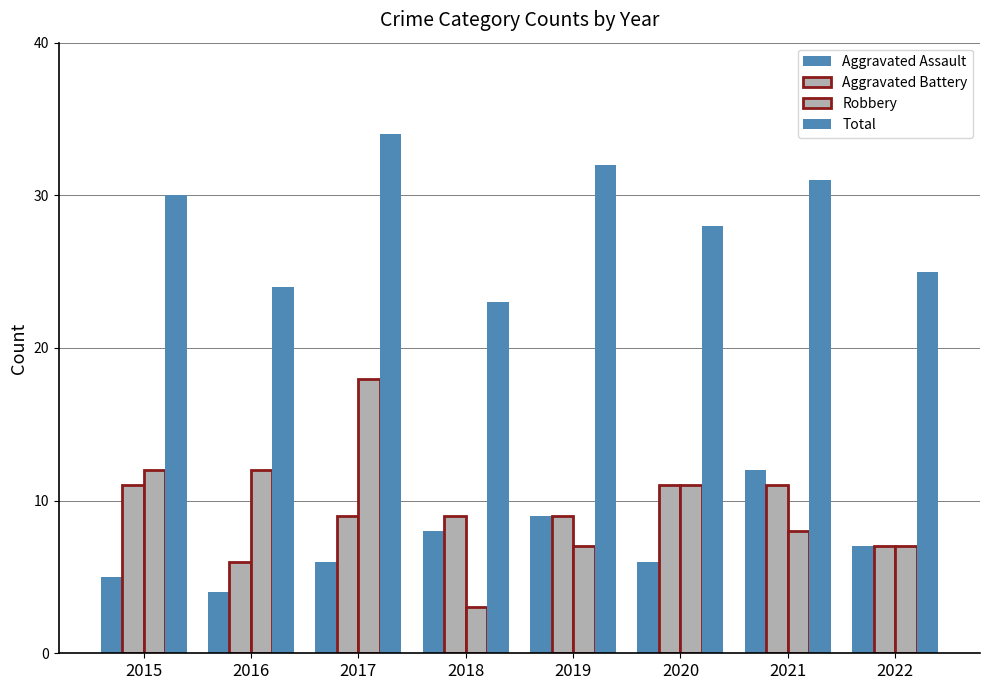

How many categories are shown in the chart?

8